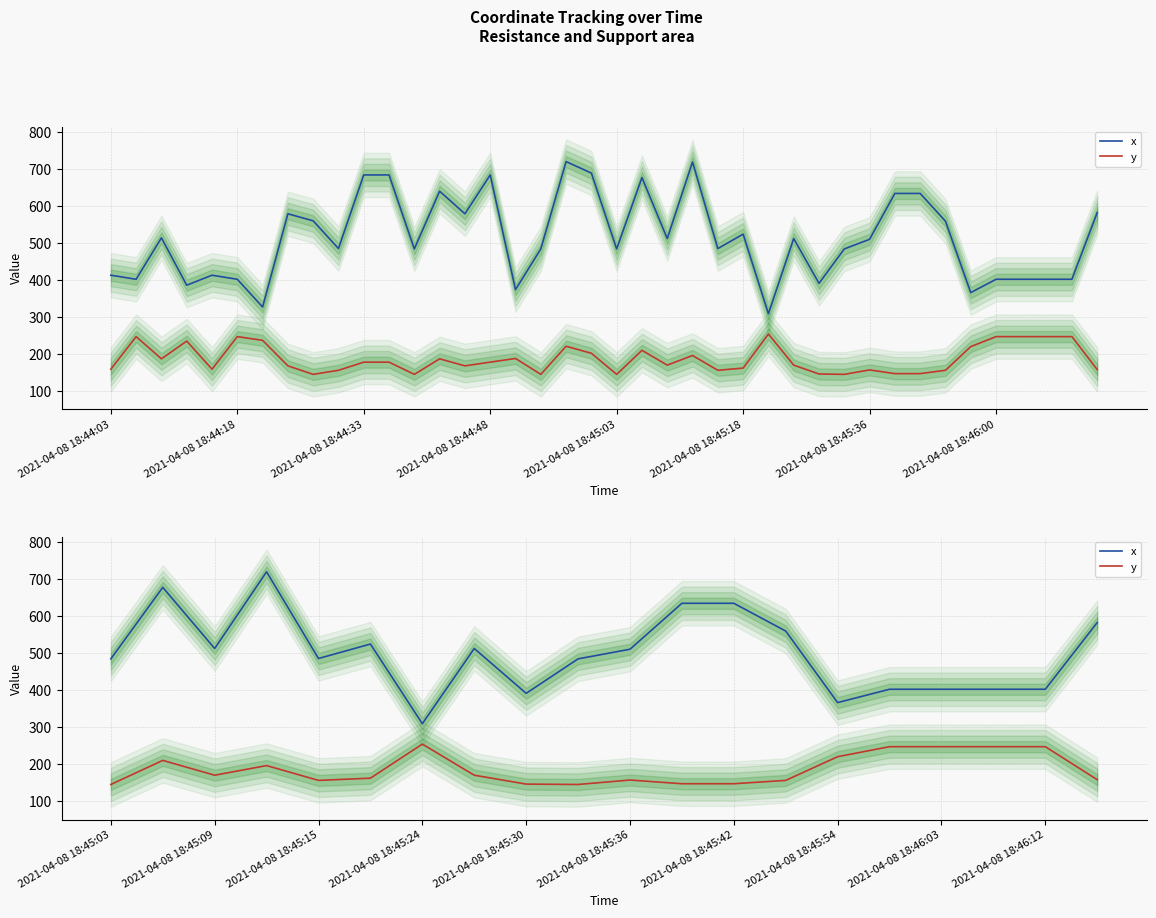

What position from the left is 2021-04-08 18:45:42?

13